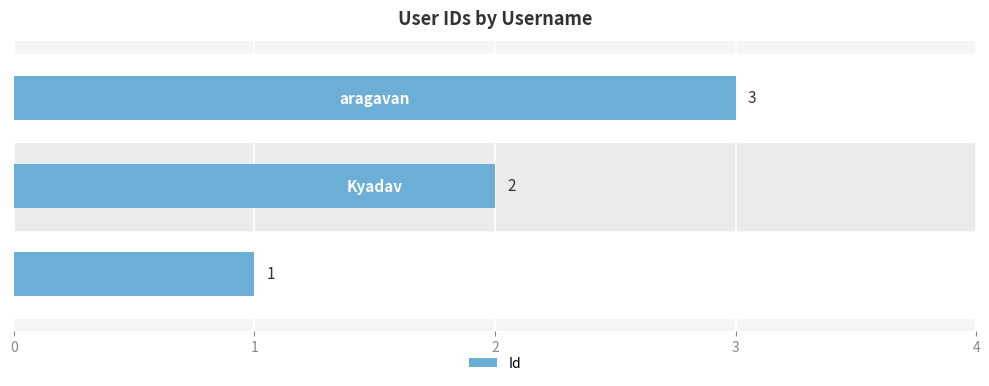

Are the bars horizontal?

Yes